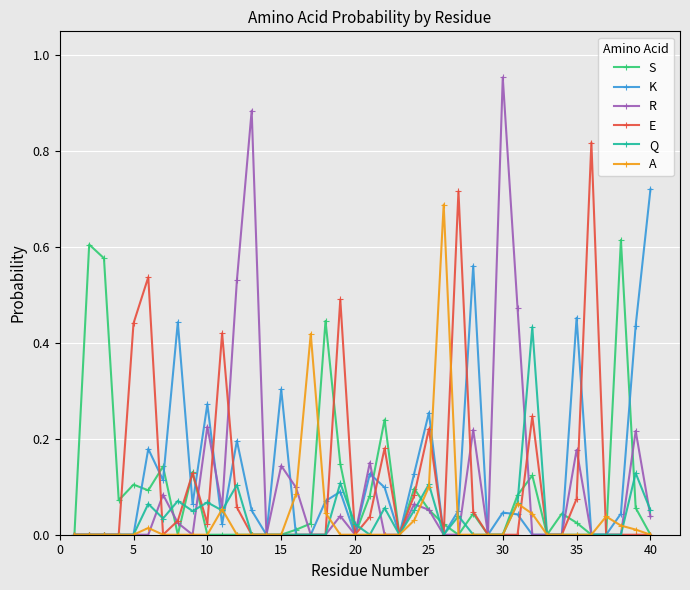

True or false: S has more than 2 points higher than both neighbors.

True